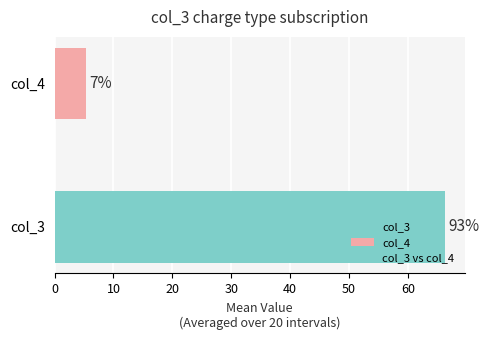

Does the chart contain stacked bars?

No